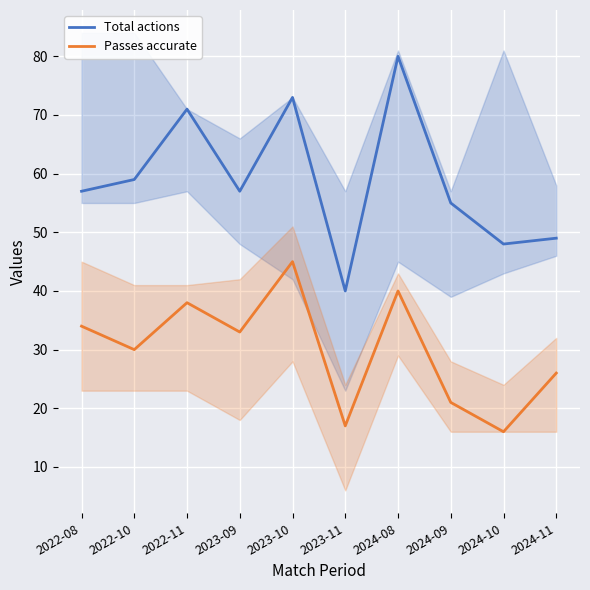

Reading left to right, list all the values displayed in this chart.

Total actions: 2022-08=57	2022-10=59	2022-11=71	2023-09=57	2023-10=73	2023-11=40	2024-08=80	2024-09=55	2024-10=48	2024-11=49
Passes accurate: 2022-08=34	2022-10=30	2022-11=38	2023-09=33	2023-10=45	2023-11=17	2024-08=40	2024-09=21	2024-10=16	2024-11=26